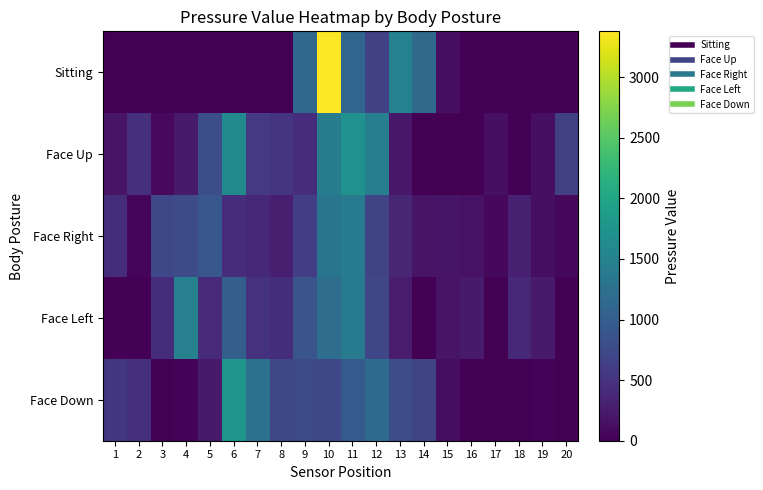

Between 2 and 7, which series saw the biggest shift?

Face Down